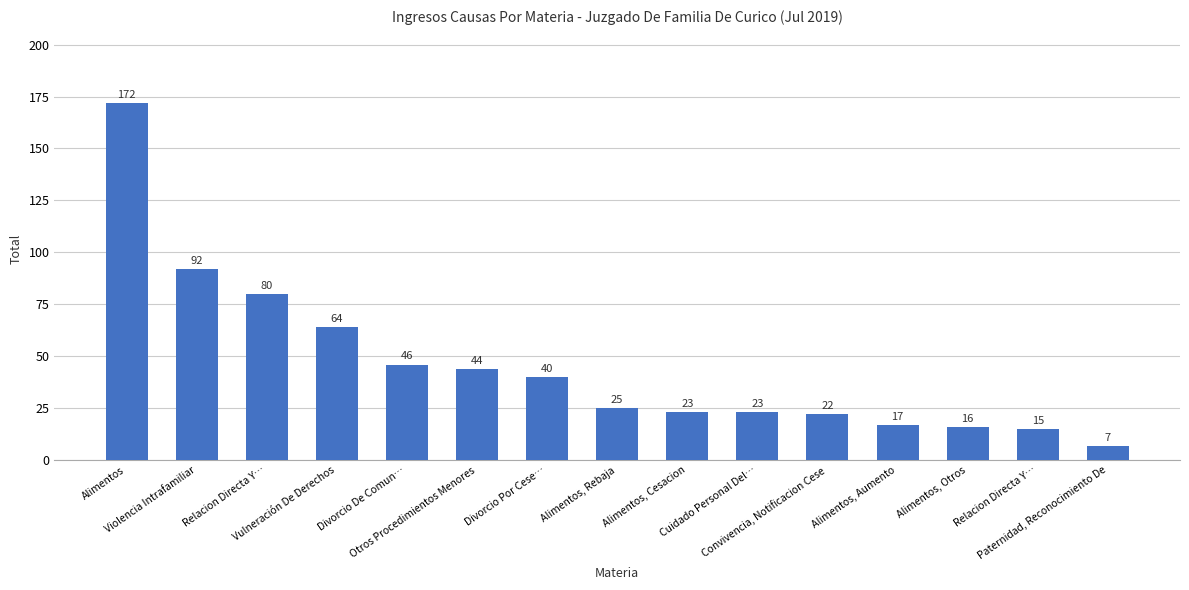

At which category does the chart reach its minimum across all series?

Paternidad, Reconocimiento De